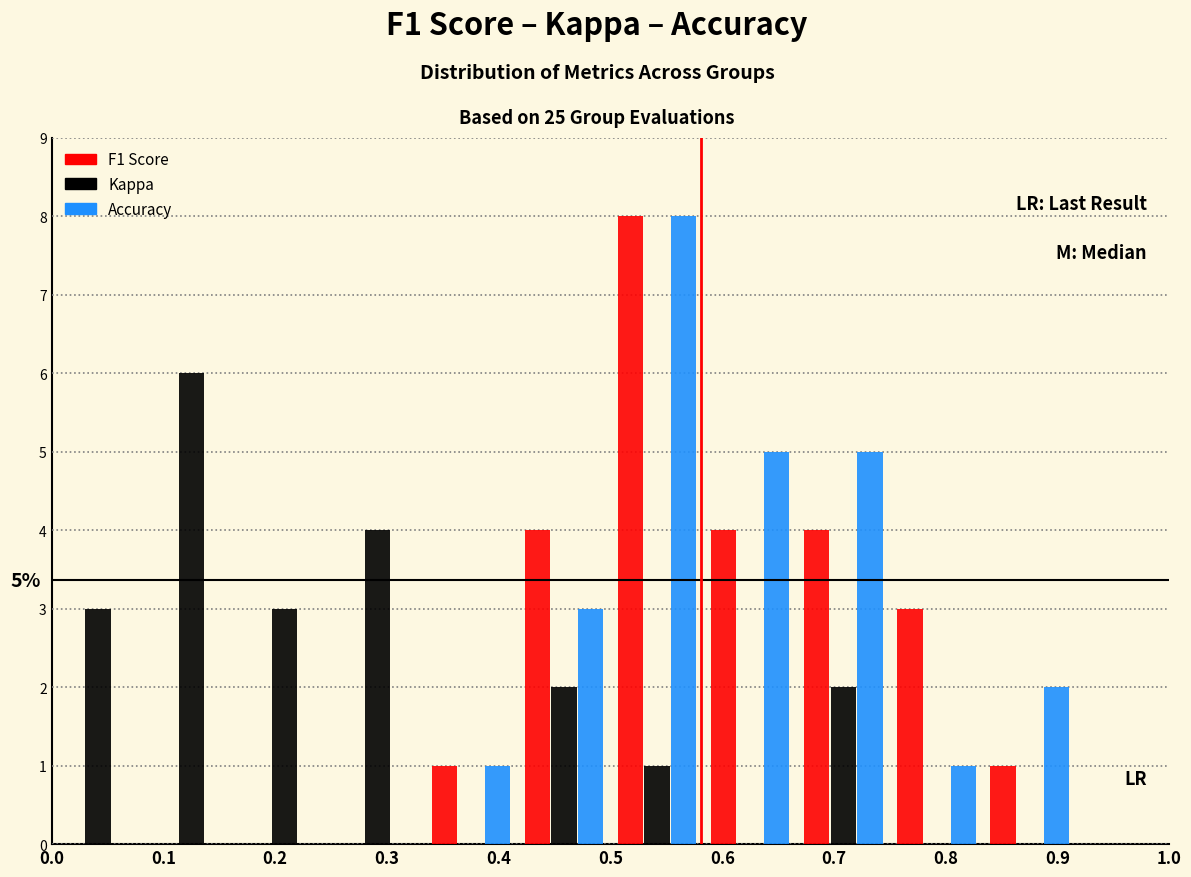

In the Kappa series, which range on the x-axis has the tallest bar?

0.08 to 0.17